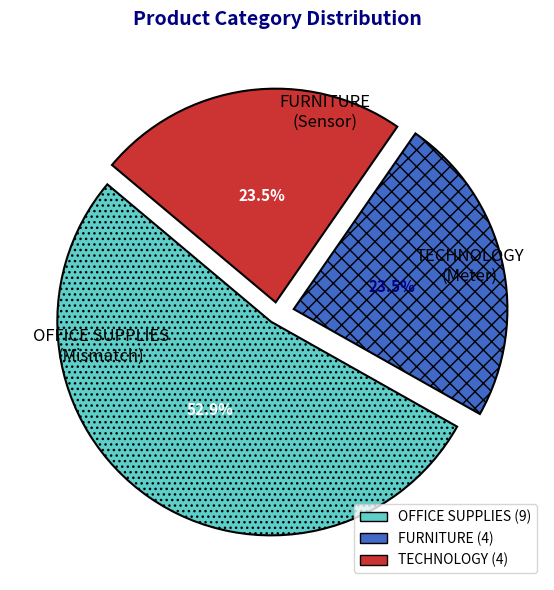

Which slice represents more than half of the pie?

OFFICE SUPPLIES